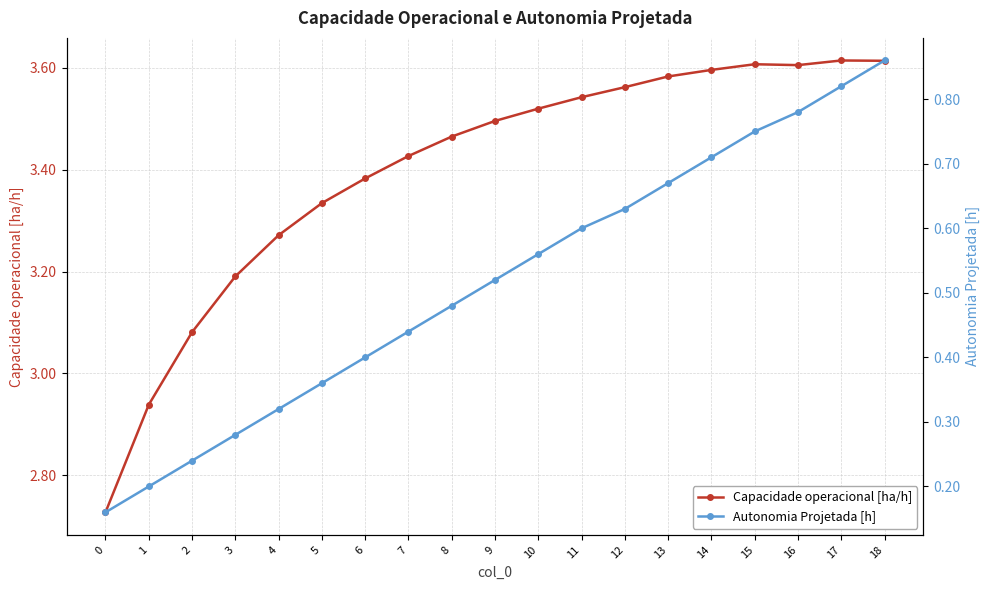

At which category does Capacidade operacional [ha/h] reach its first local valley?

16